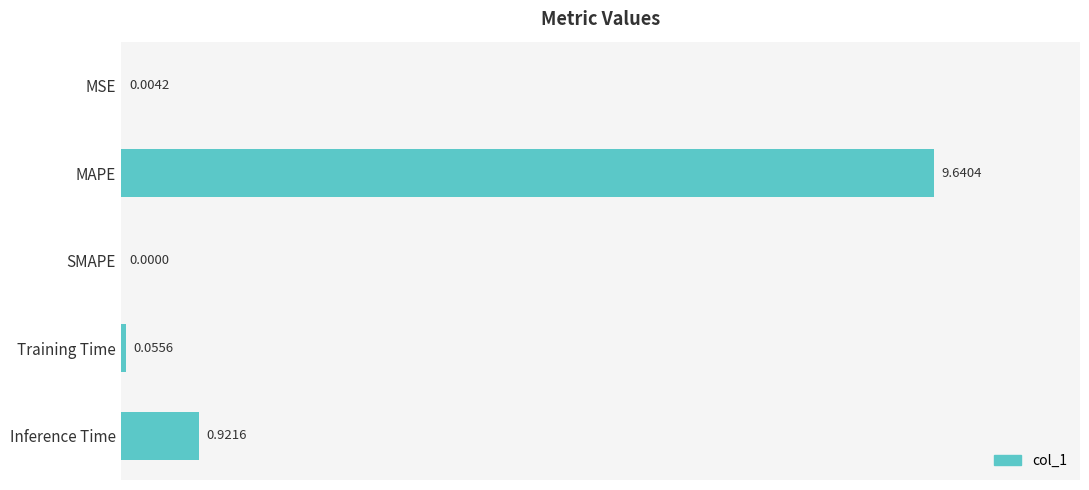

Where is the data nearest to the value 4?

Inference Time